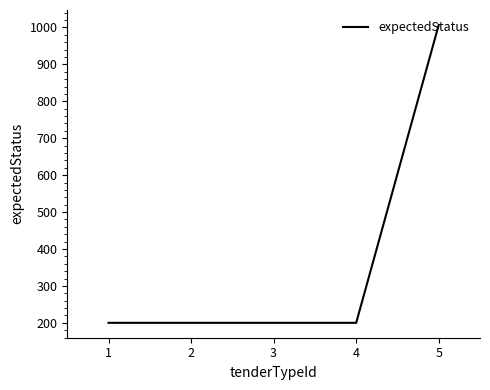

What is the smallest value displayed?

200